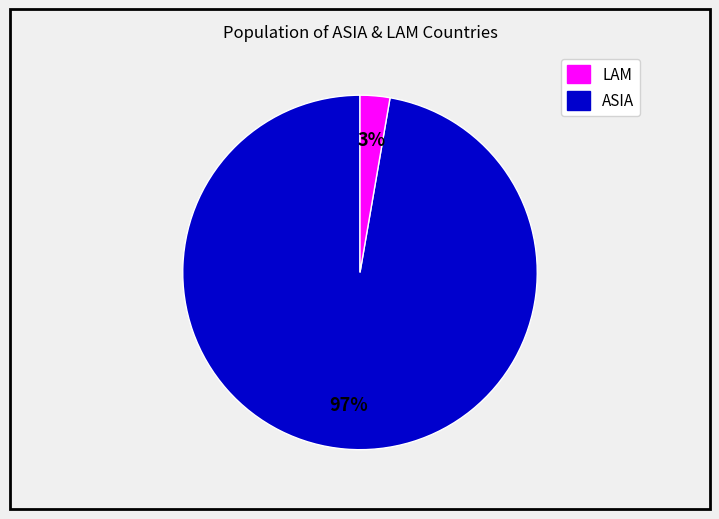

To the nearest percent, what is the average slice percentage?

50%